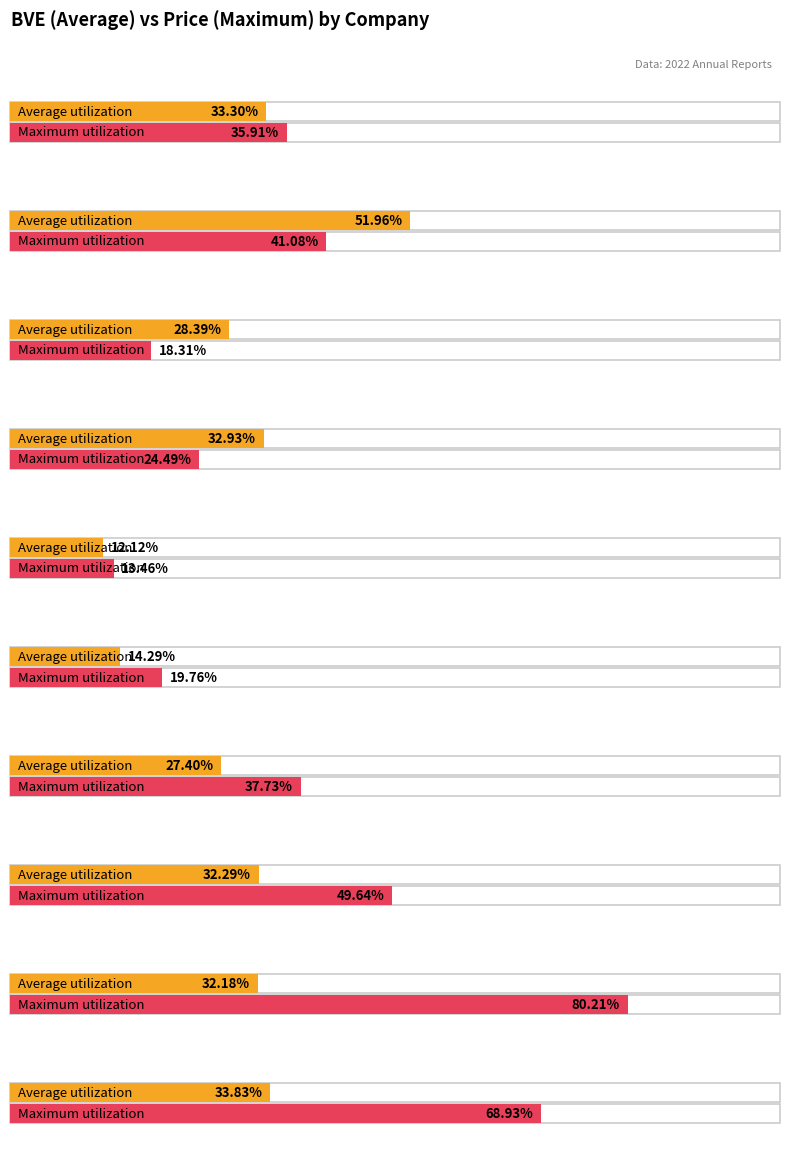

What is the sum of all Maximum utilization values?

389.5